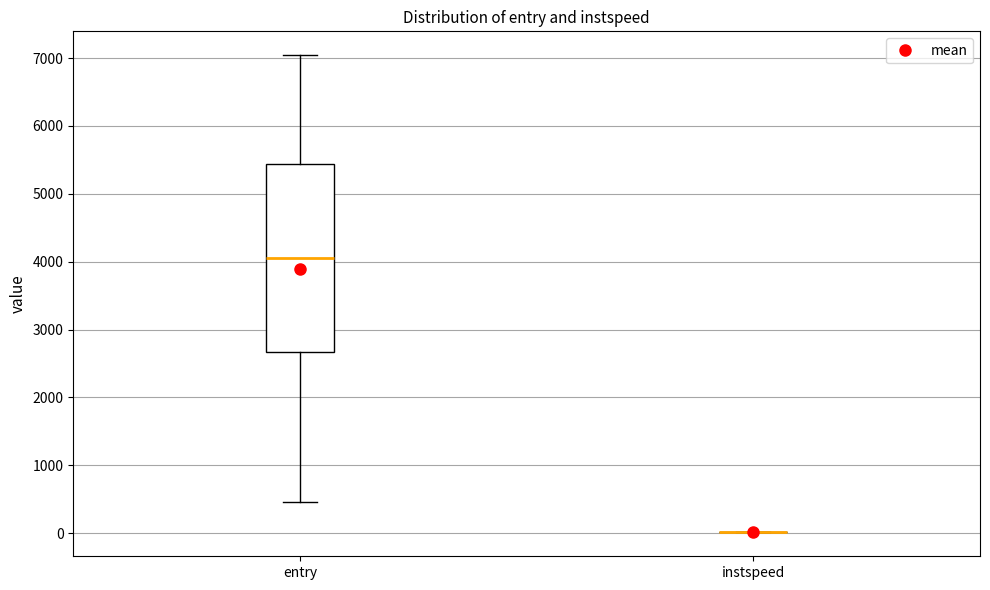

Reading left to right, read every box against the y-axis: the position of its median line, the range the box covers, and the ends of its whiskers. The values are not printed on the chart, so give them approximately, as read against the axis.

entry: median 4100, box 2700 to 5400, whiskers 500 to 7000
instspeed: box collapsed to a line at 0, whiskers 0 to 0